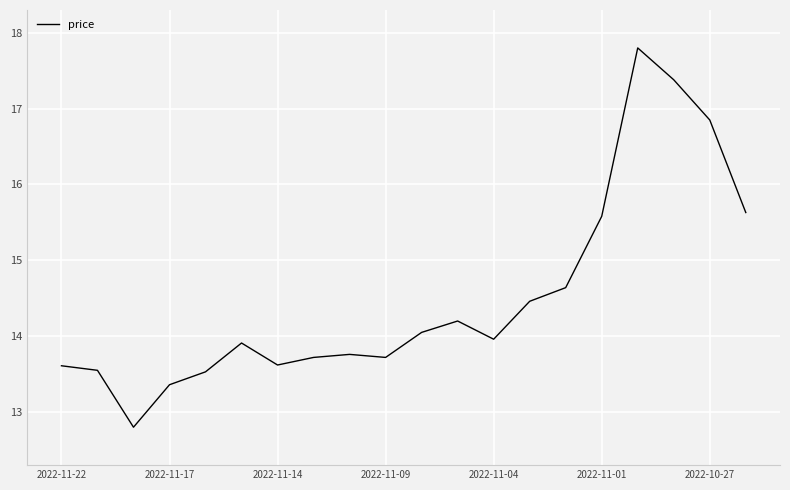

What is the maximum value shown in the chart?

17.8